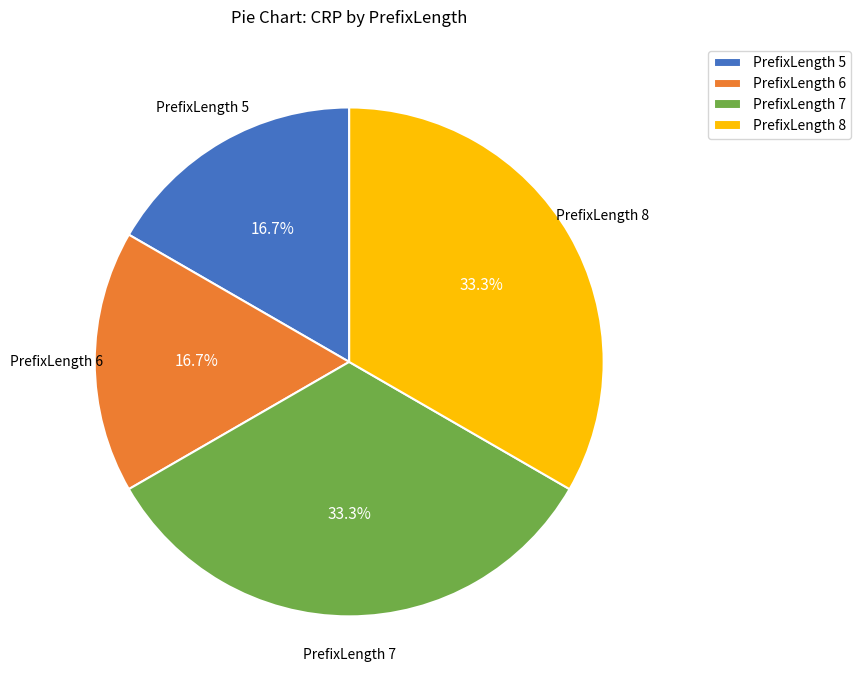

How much of the chart is everything except PrefixLength 7?

66.7%